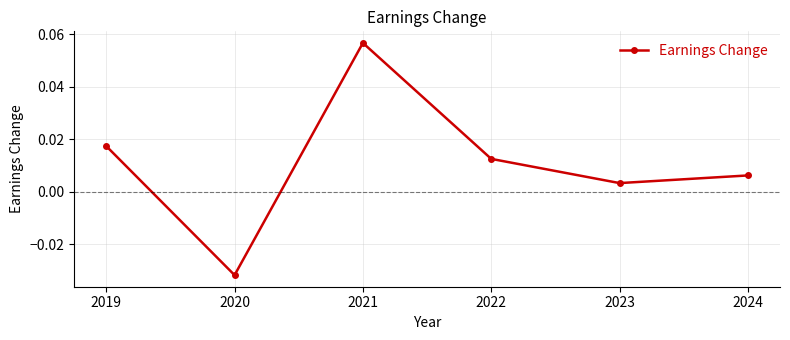

Where is the data nearest to the value 0?

2023